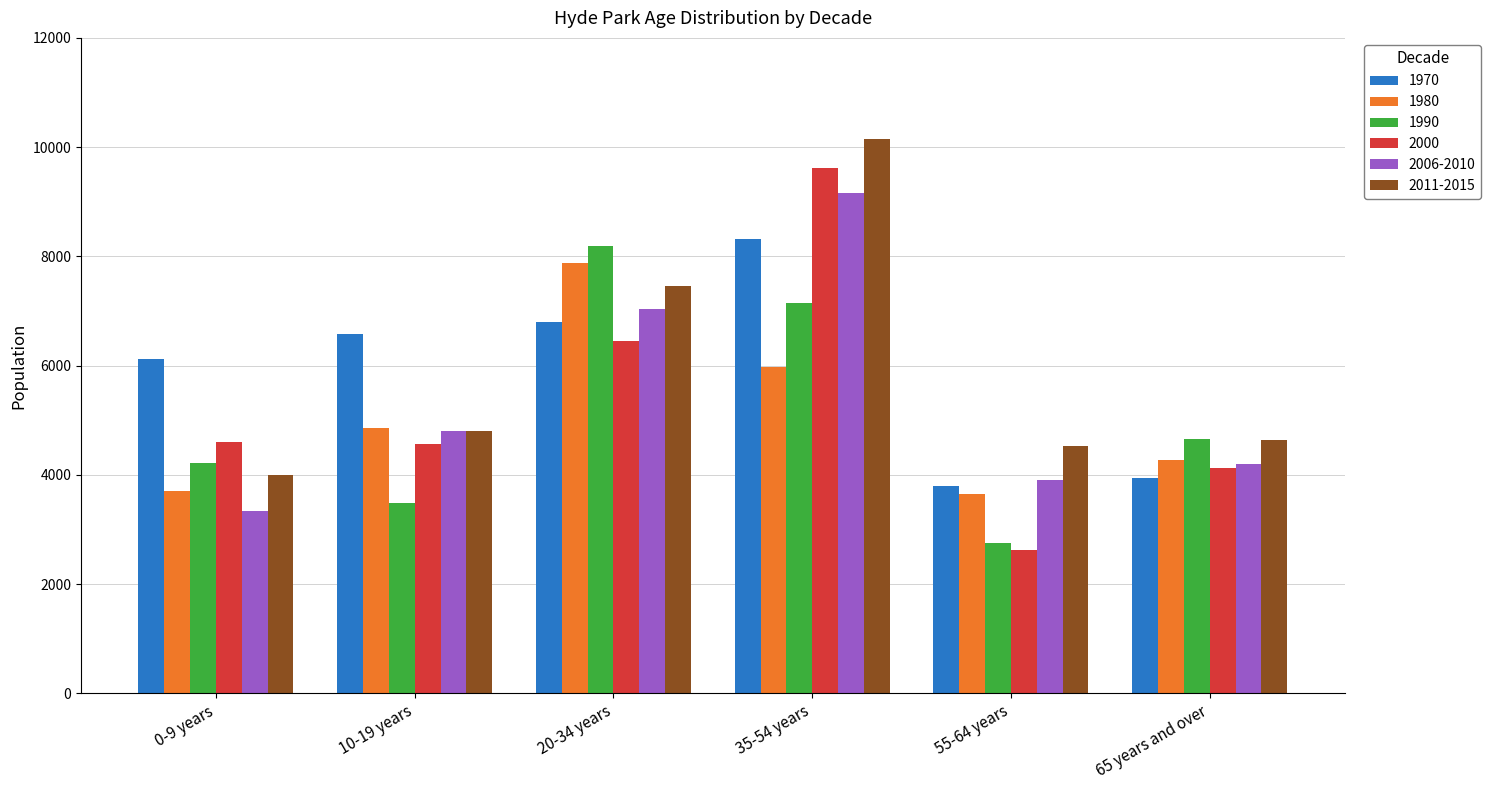

What value does the 1970 series have at 55-64 years, to the nearest 10?

3790